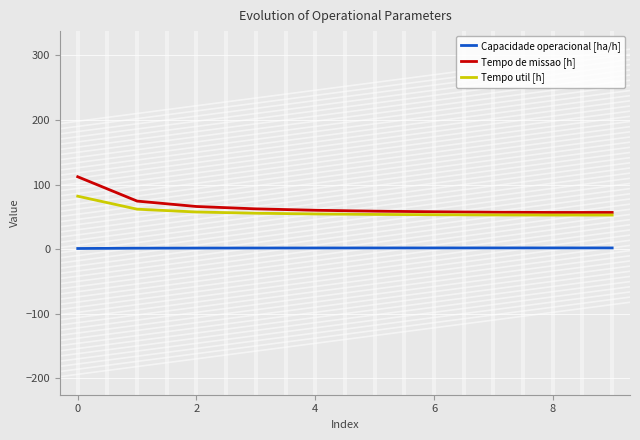

What is the lowest value of the Tempo de missao [h] series?

56.7